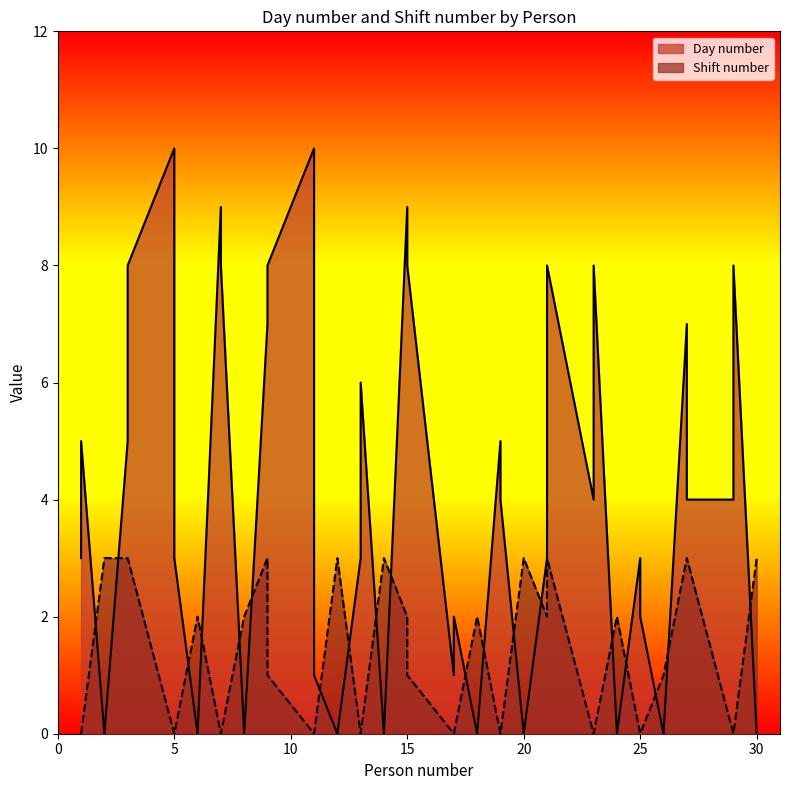

True or false: Day number and Shift number cross at least once.

True